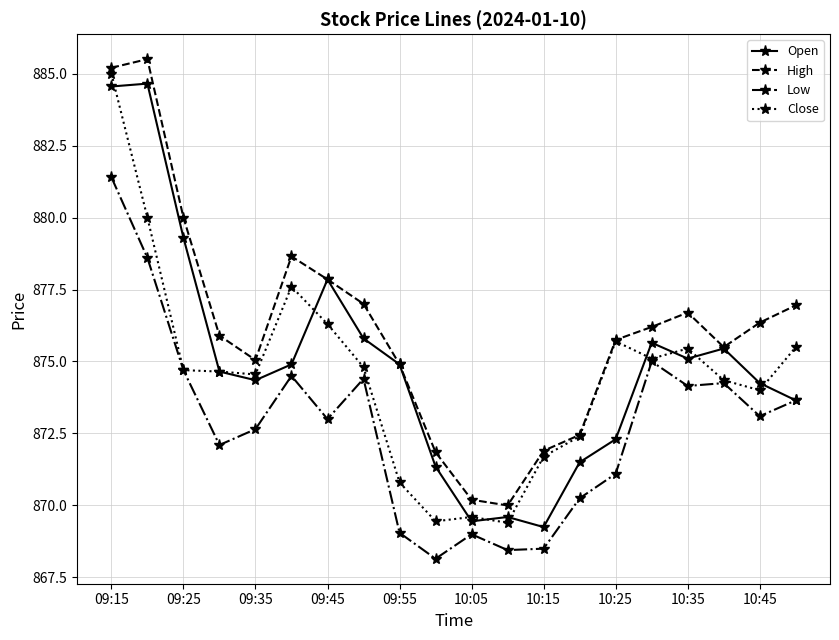

Count the number of categories in the chart.

20